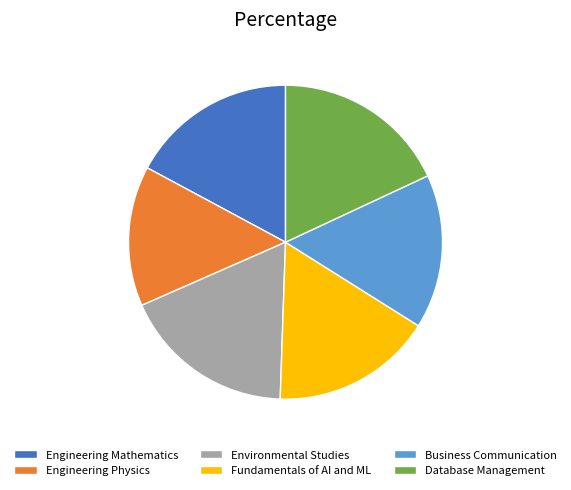

Is the sum of Engineering Mathematics and Engineering Physics greater than half?

No